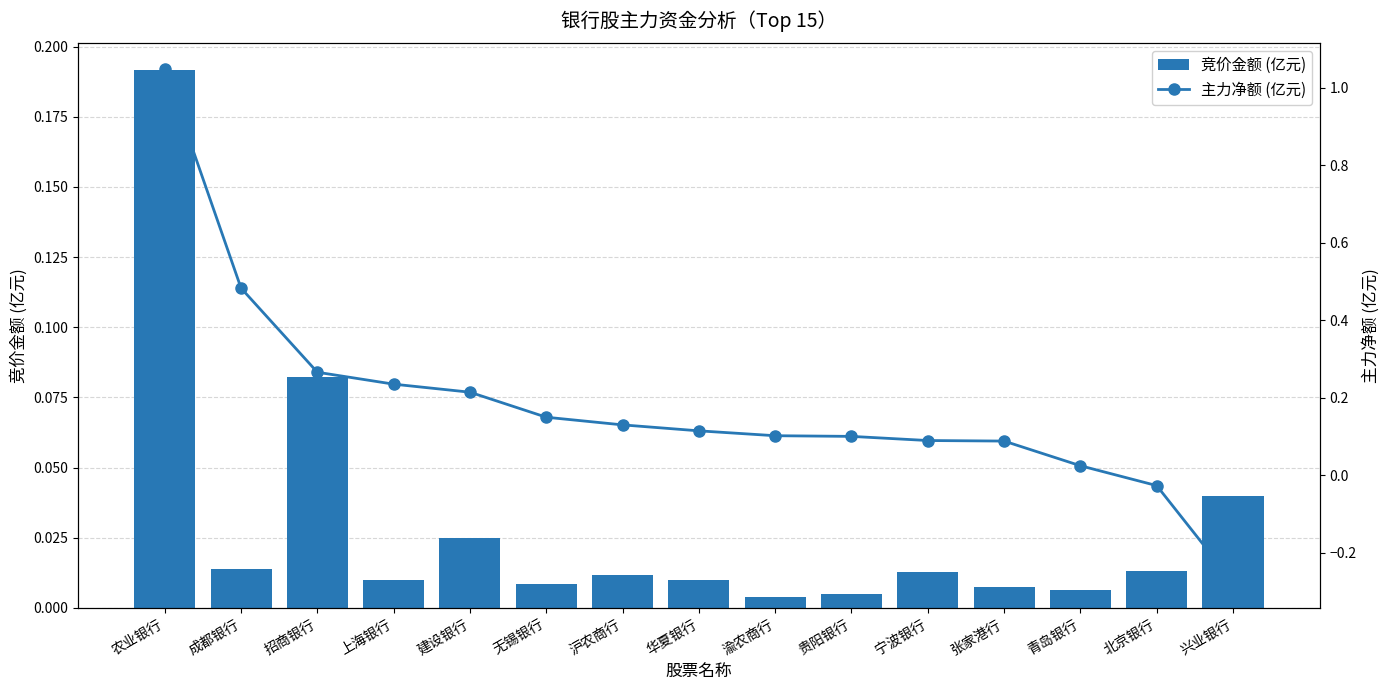

What is the label of the 3rd bar from the left?

招商银行